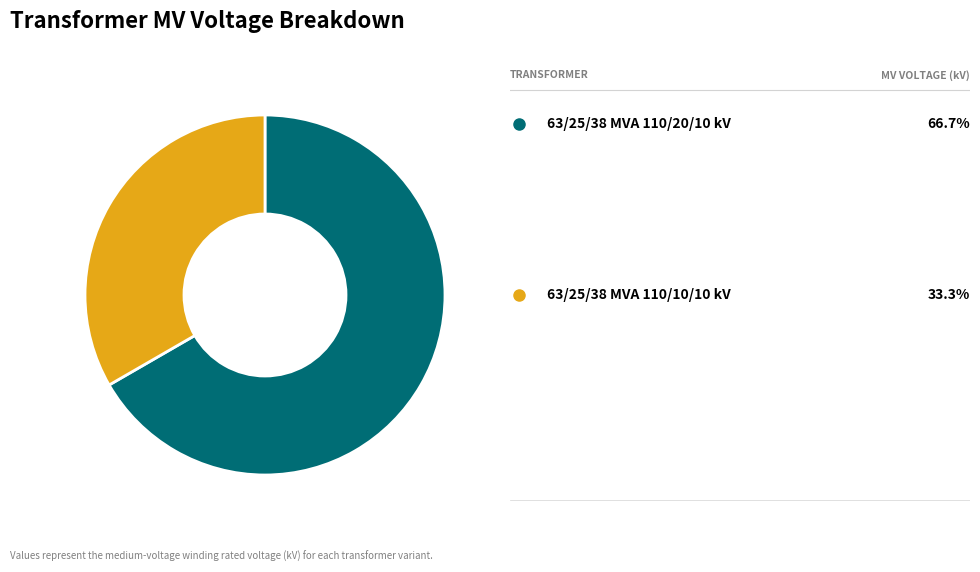

Is there any slice that represents more than half of the pie?

Yes